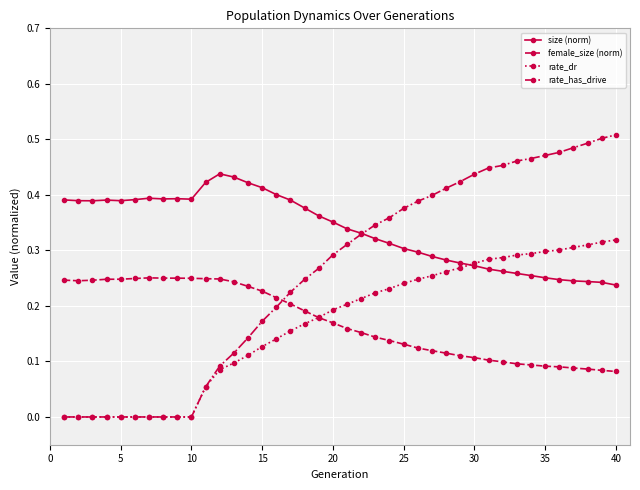

True or false: female_size (norm) and size (norm) cross at least once.

False